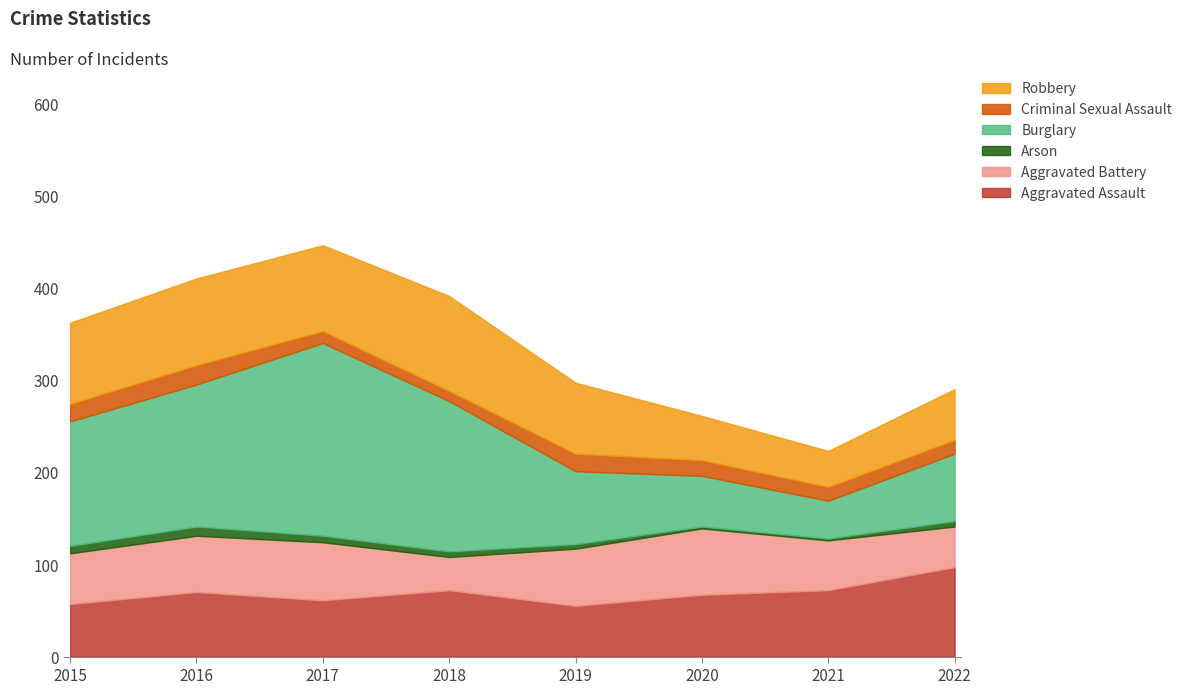

True or false: Arson has more than 0 points higher than both neighbors.

True